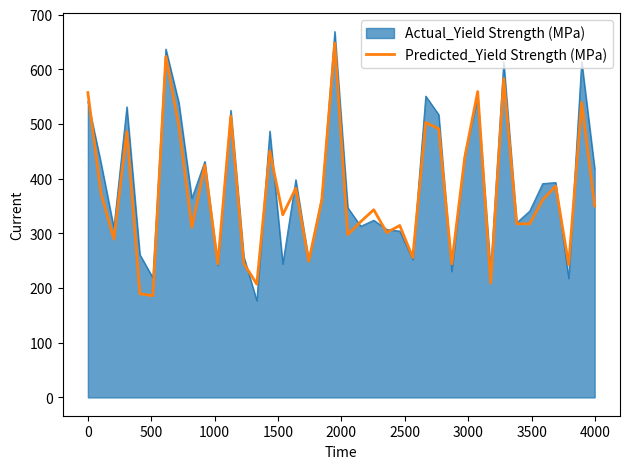

Which series has the widest spread of values?

Actual_Yield Strength (MPa)